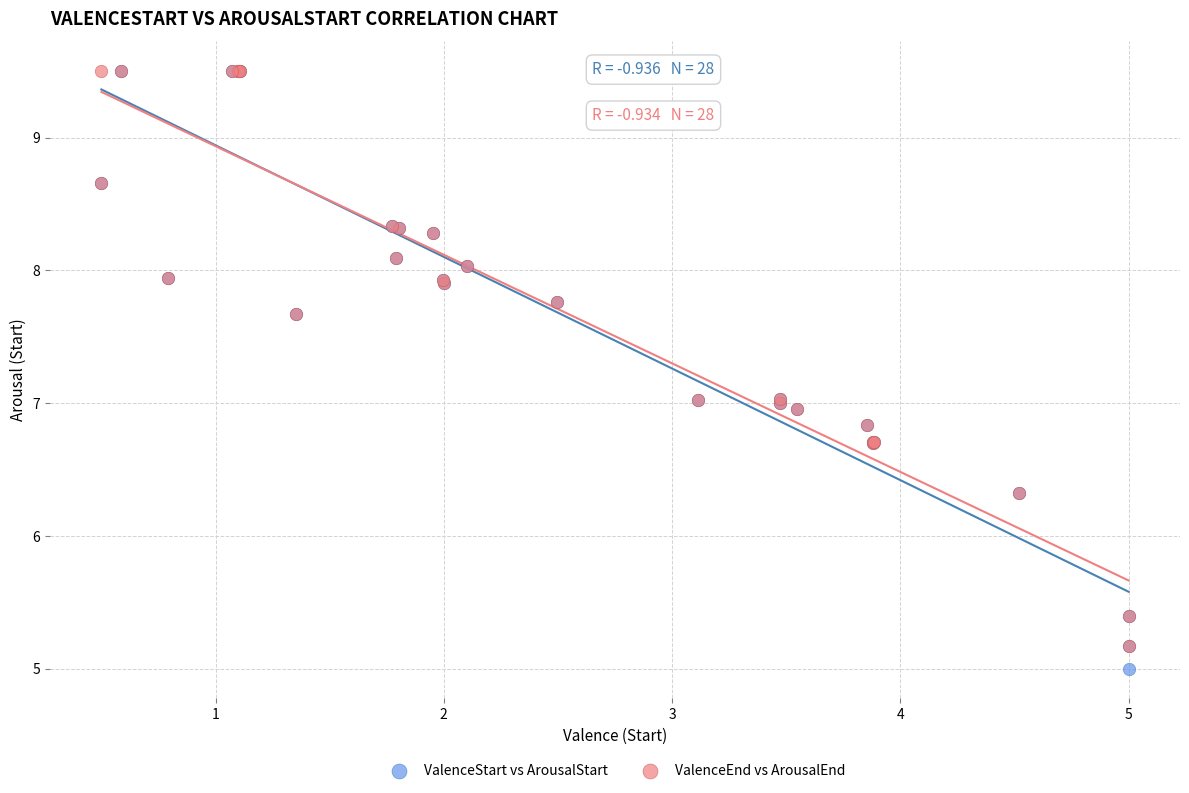

What are all the series names shown in the legend?

ValenceStart vs ArousalStart, ValenceEnd vs ArousalEnd